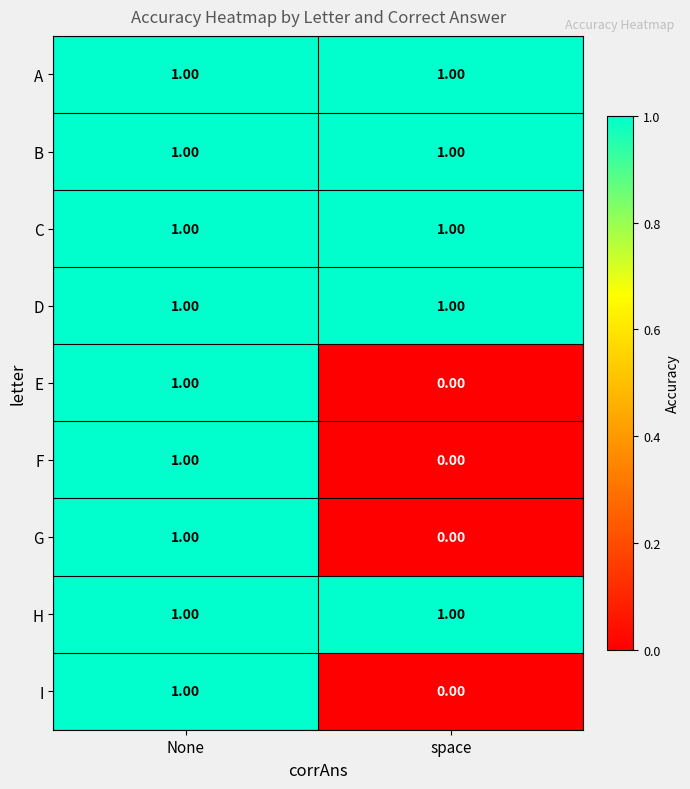

At which category is the sum across all series the highest?

None